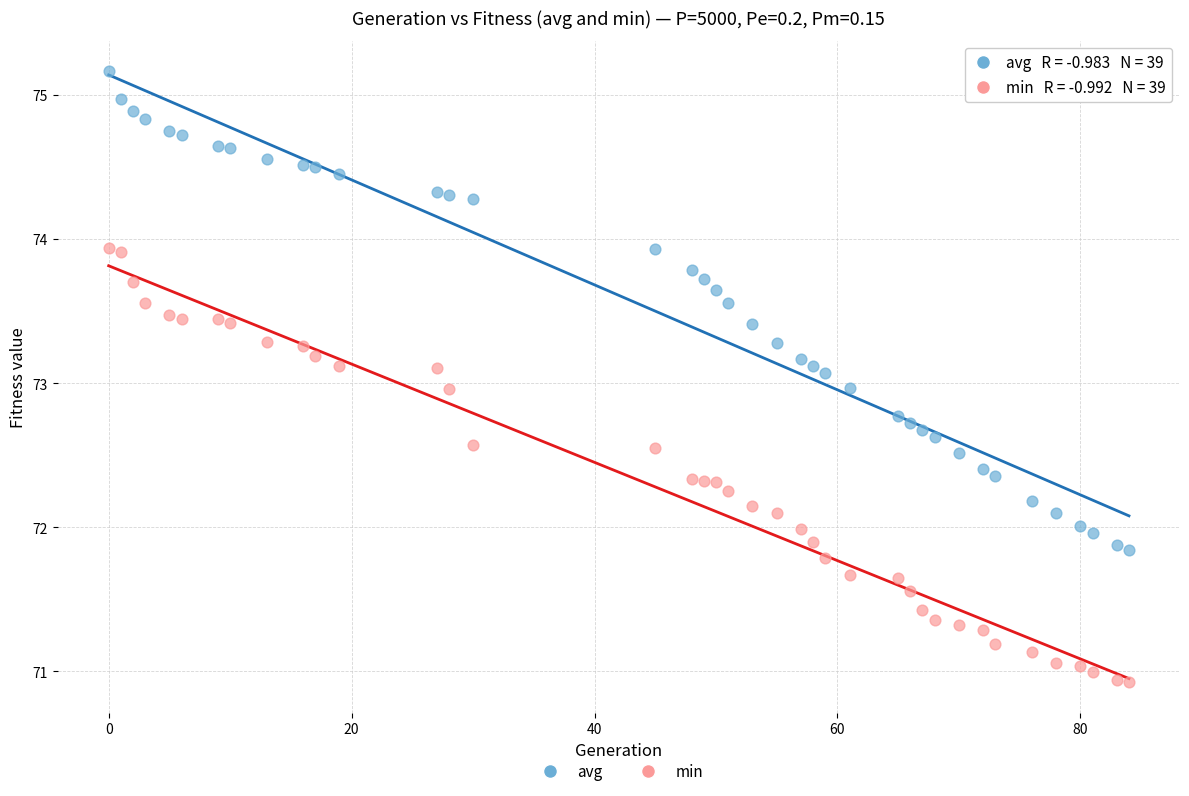

Which series reaches the maximum Y coordinate?

avg